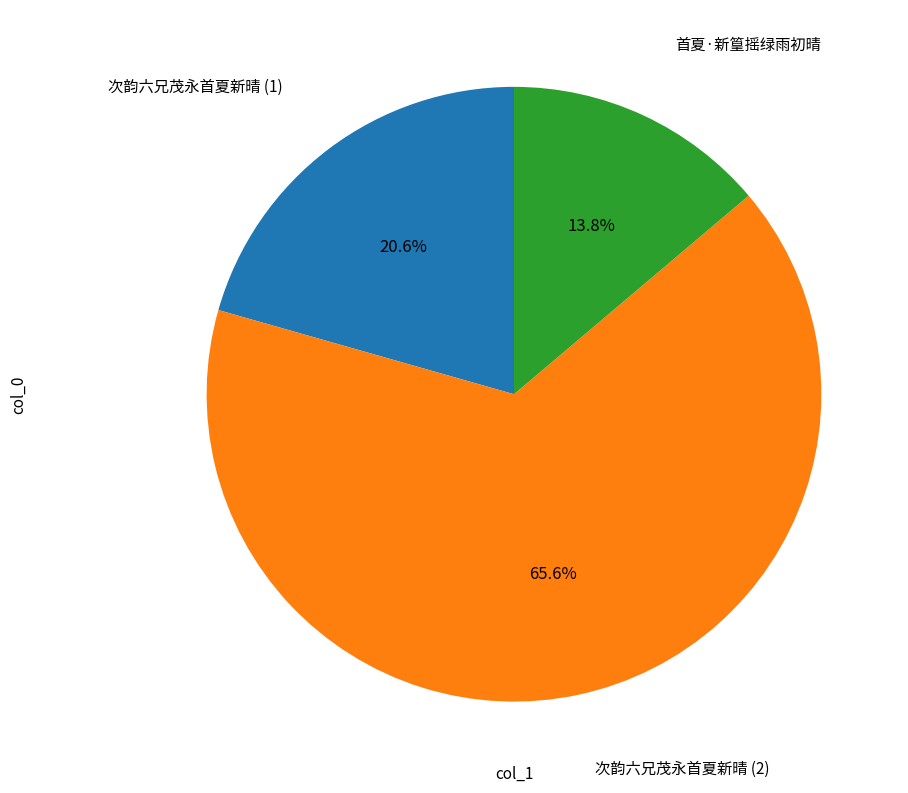

Is there a majority slice in this chart?

Yes